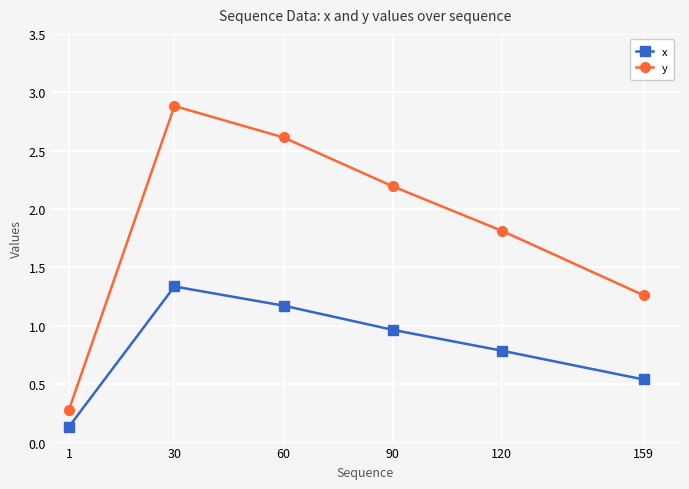

True or false: y and x cross at least once.

False